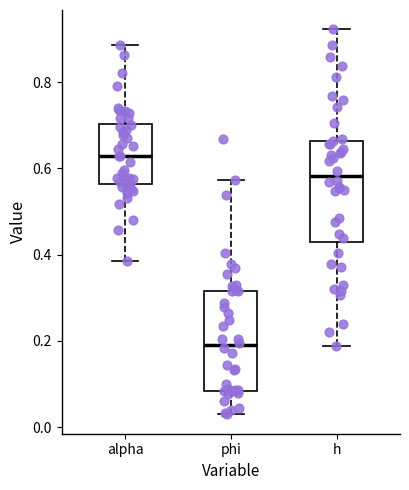

Where does the lower whisker of the box for h end on the y-axis? The values are not printed on the chart, so give them approximately, as read against the axis.

0.18